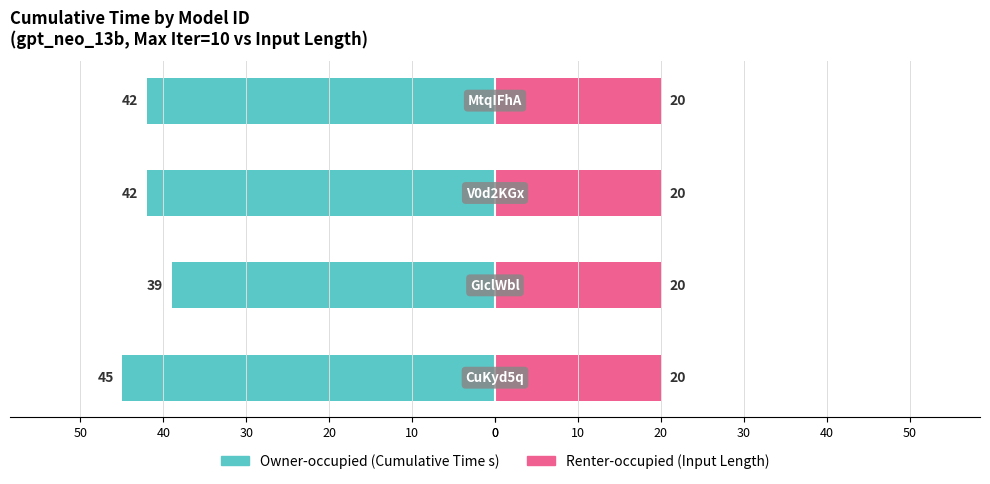

At how many categories does at least one series exceed -44?

4